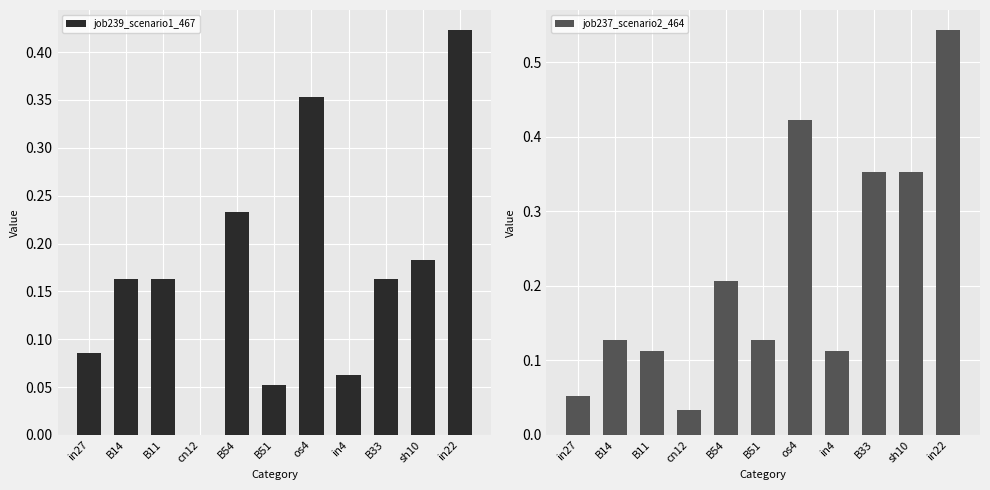

What is the difference between the maximum and minimum values in the job239_scenario1_467 series?

0.4